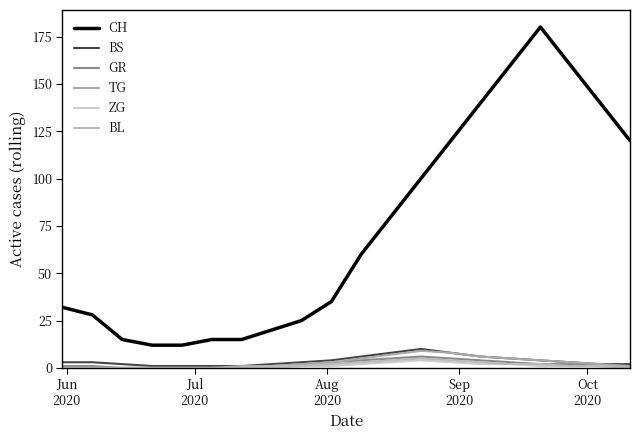

Reading right to left, transcribe all the data shown in this chart.

CH: 120	140	160	180	160	140	120	100	80	60	35	25	20	15	15	12	12	15	28	32
BS: 2	2	3	4	5	6	8	10	8	6	4	3	2	1	1	1	1	2	3	3
GR: 1	1	2	2	3	4	5	6	5	4	3	2	1	0	0	0	0	0	1	1
TG: 1	2	3	4	5	6	8	9	7	5	3	2	1	1	0	0	0	0	0	0
ZG: 0	1	1	1	2	2	3	4	3	2	1	1	0	0	0	0	0	0	0	0
BL: 0	1	1	2	2	3	4	5	4	3	2	1	1	0	0	0	0	0	0	0